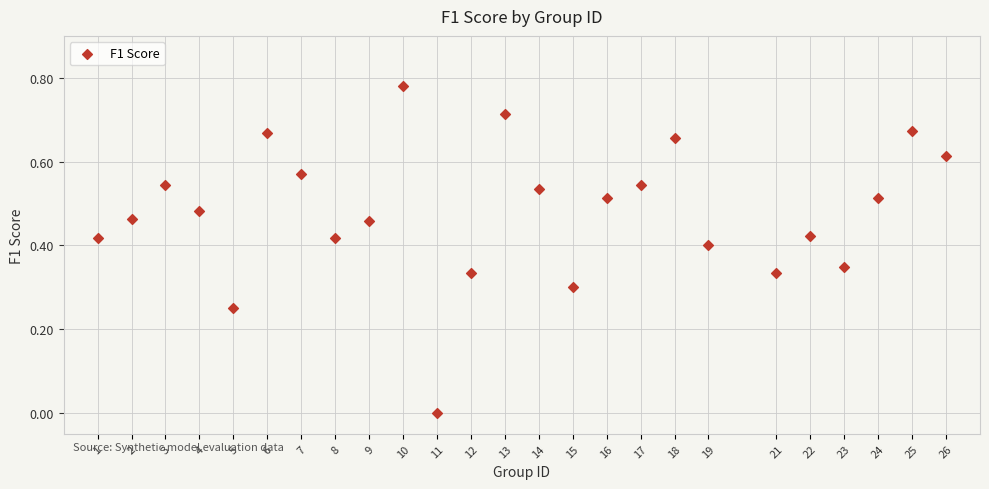

What is the range of X values (max minus min)?

25.0